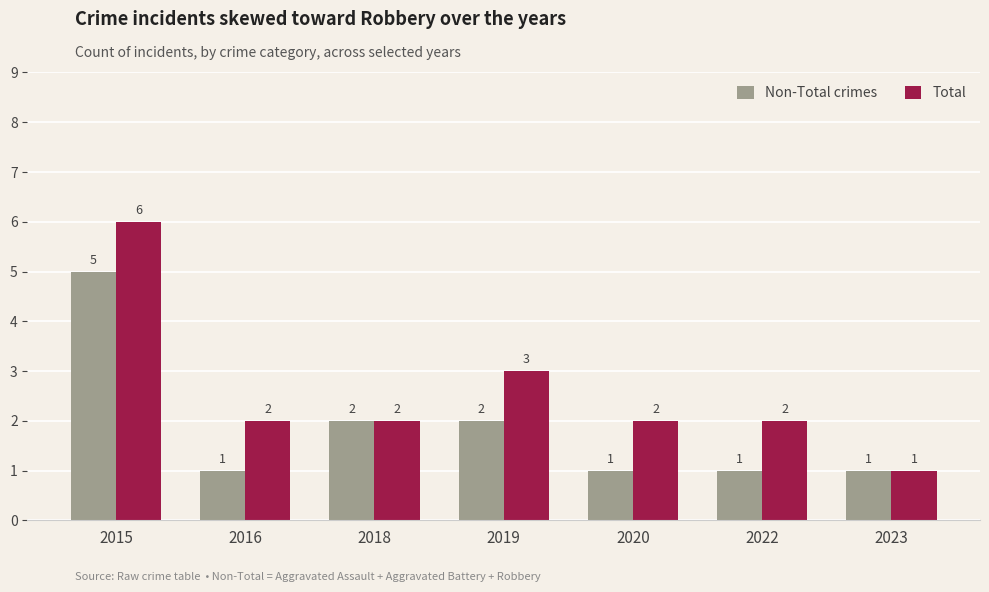

The Non-Total crimes series shows 5 at 2015. True or false?

True